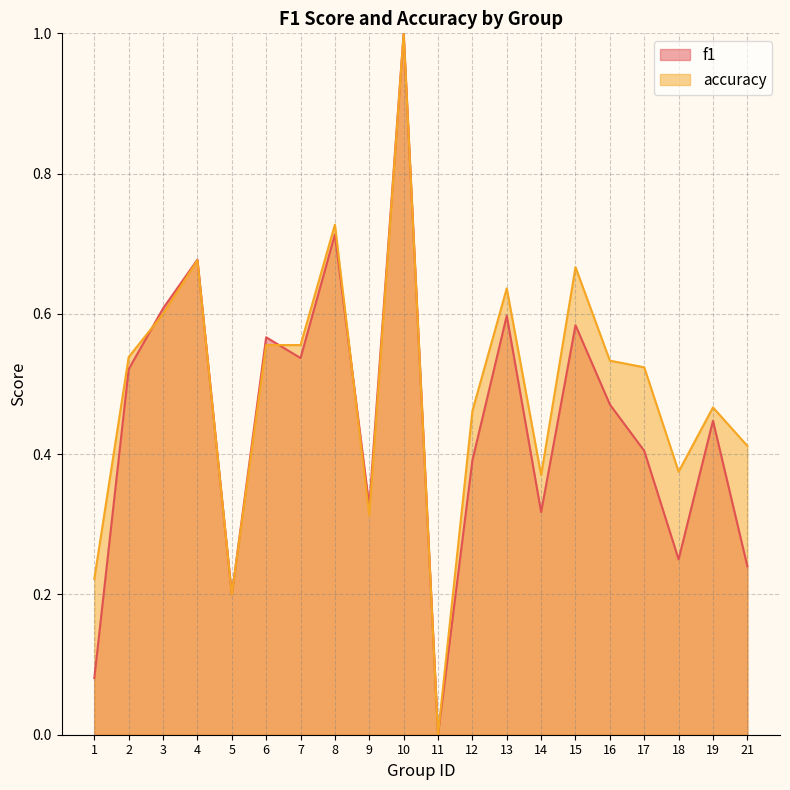

True or false: accuracy has a value of 0.2 at 9.

False